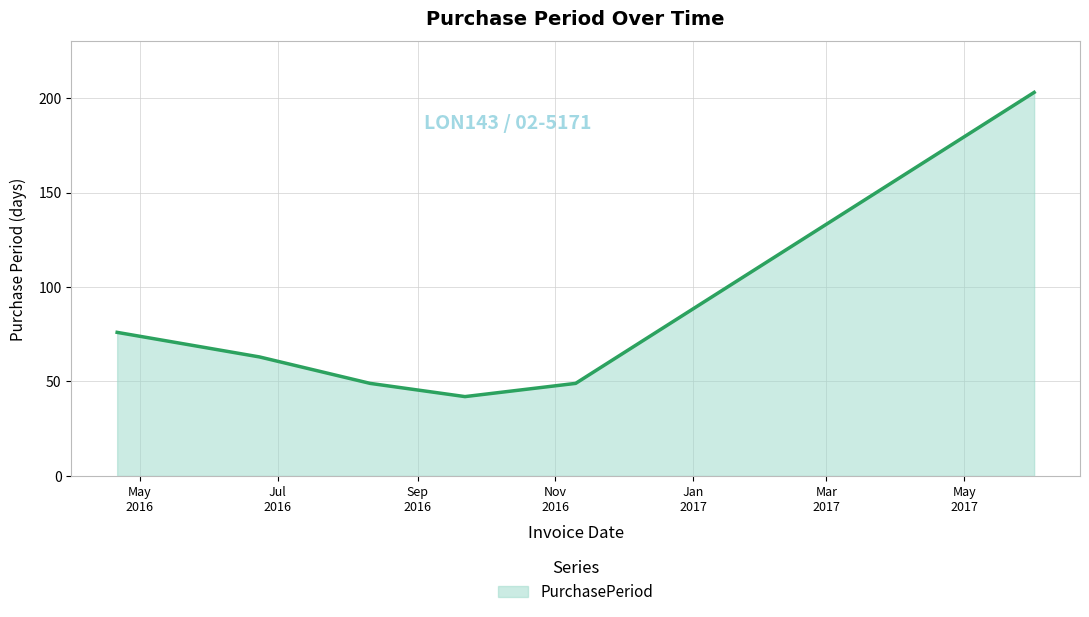

How many interior local valleys (lower than both neighbors) does the data have?

1